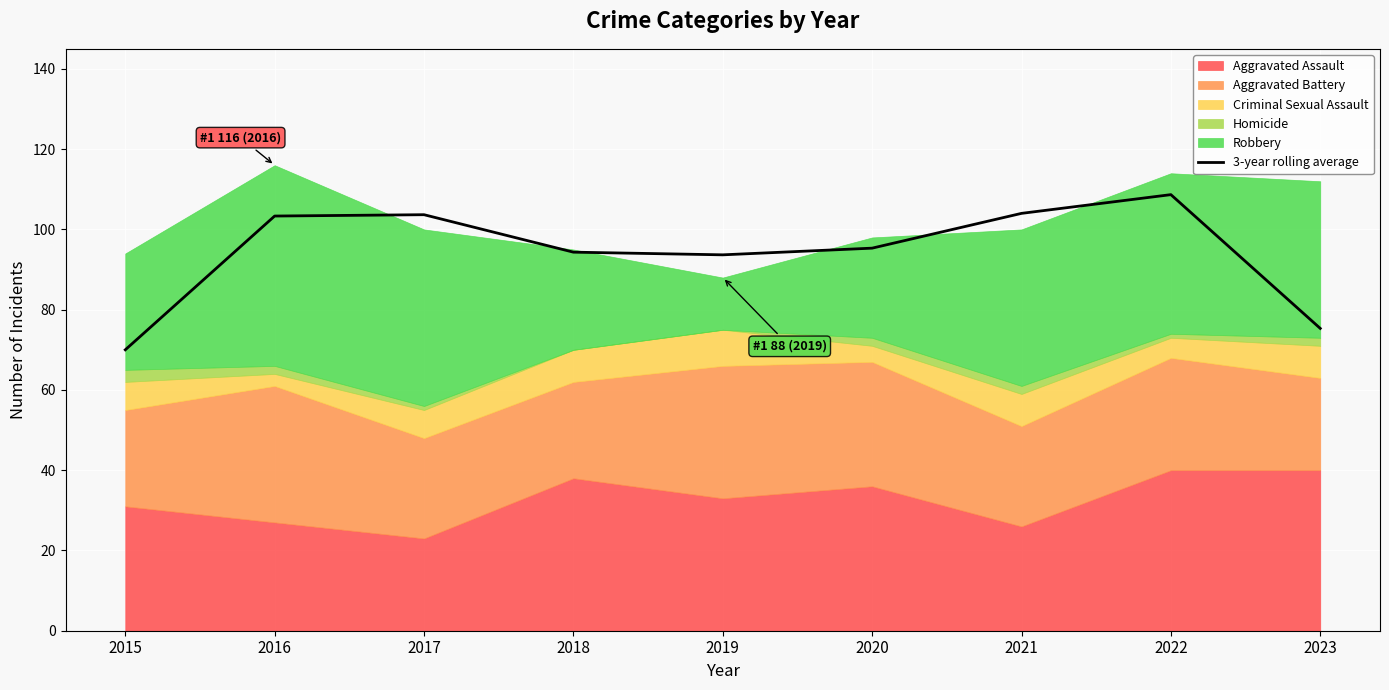

What is the sum of the values at 2021 and 2017?

207.7